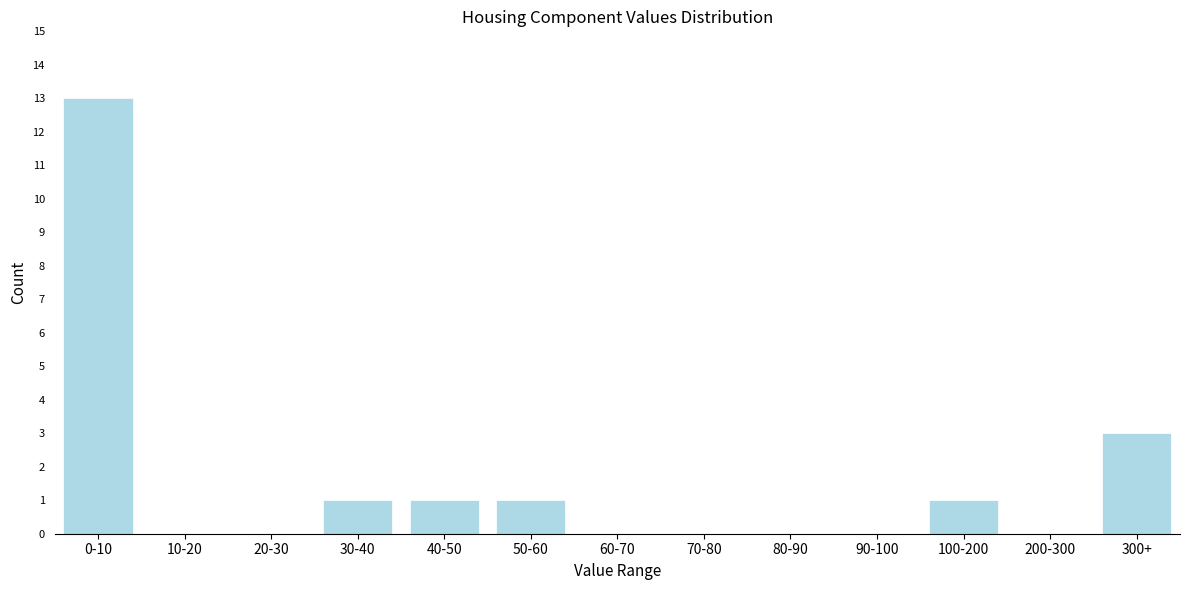

Reading right to left, list all the values displayed in this chart.

300+=3	200-300=0	100-200=1	90-100=0	80-90=0	70-80=0	60-70=0	50-60=1	40-50=1	30-40=1	20-30=0	10-20=0	0-10=13